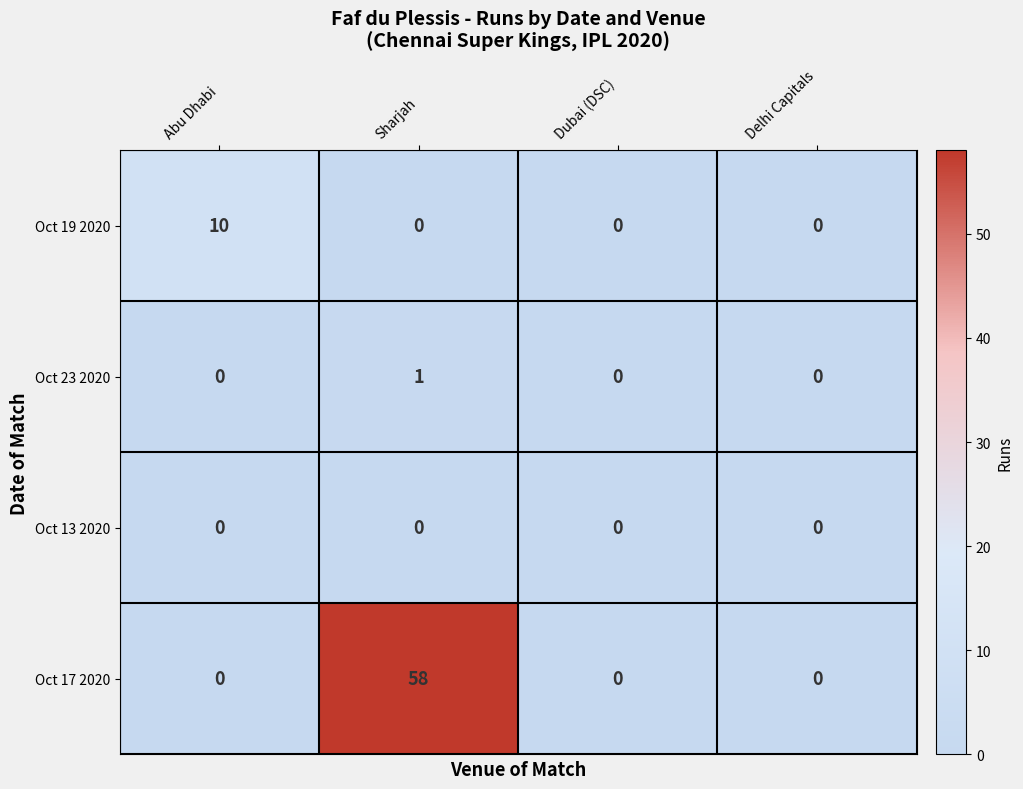

At which label does Oct 23 2020 reach its peak?

Sharjah